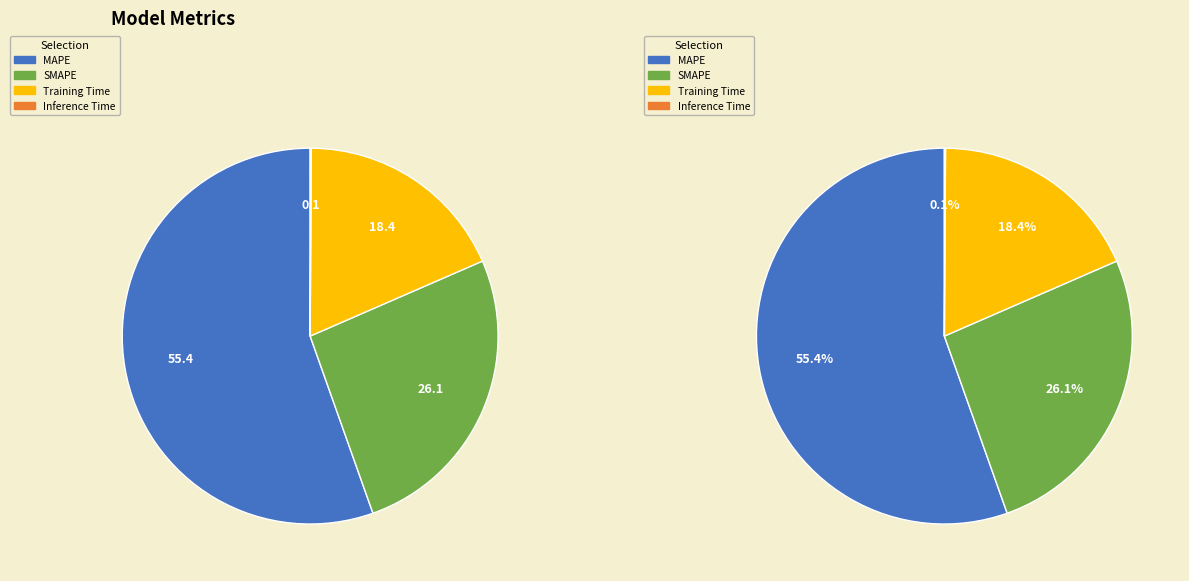

Combined, what portion of the pie is Training Time and MAPE?

73.8%